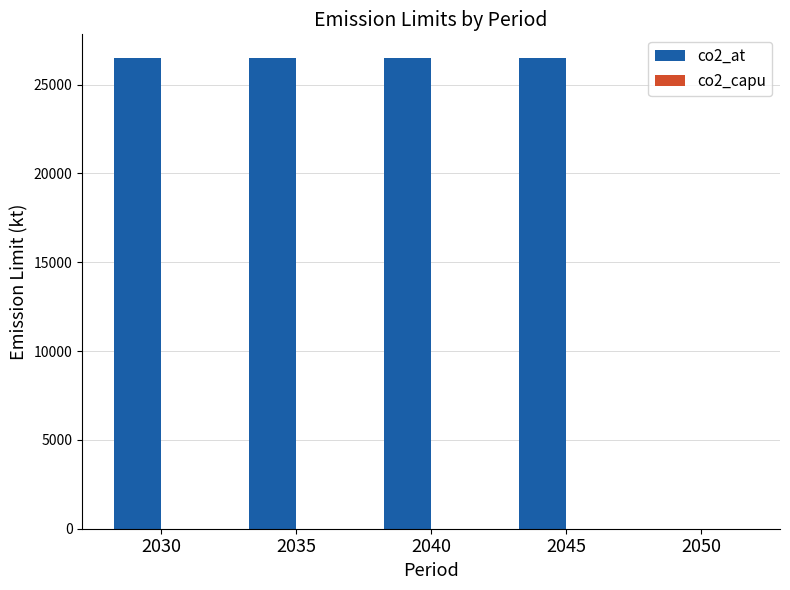

What is the approximate value at 2030?

26505.1